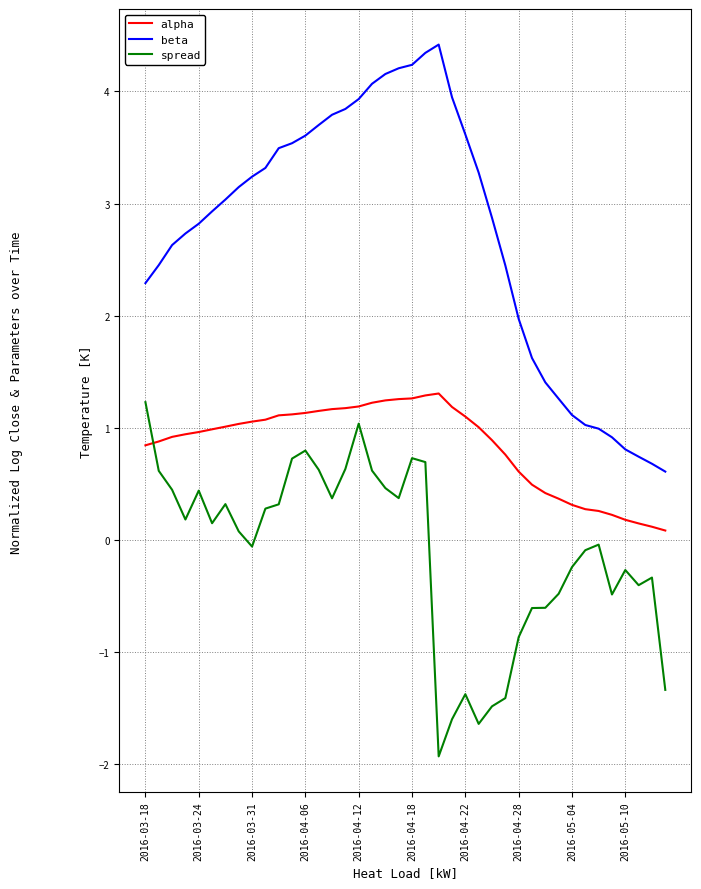

What is the maximum value shown in the chart?

4.4